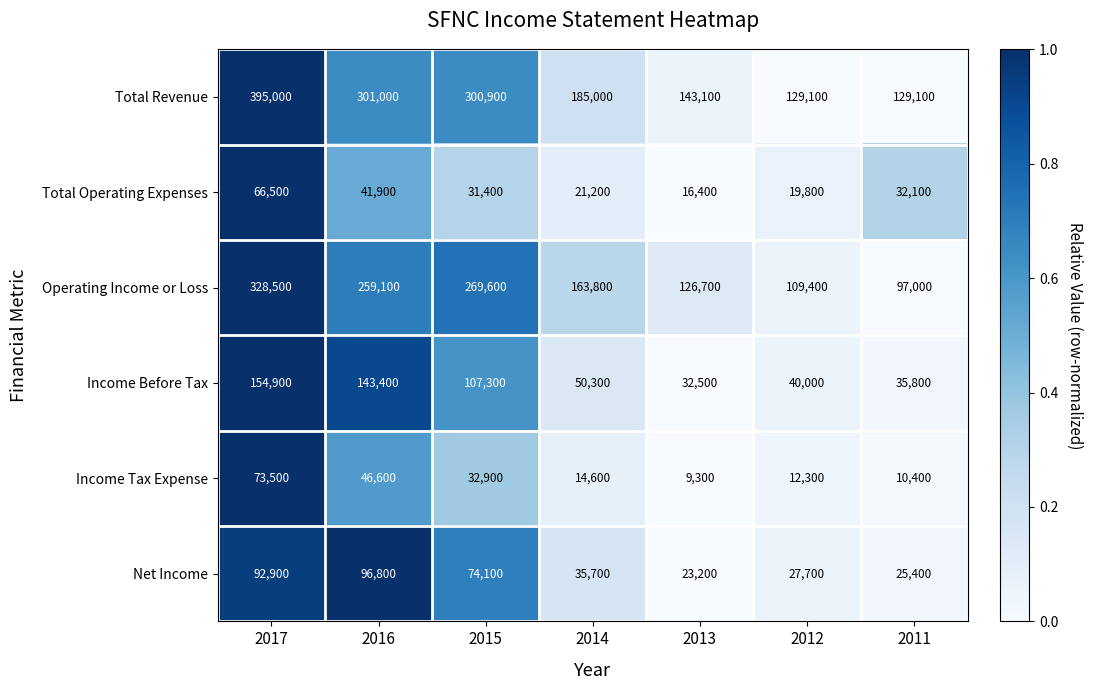

How many categories are shown in the chart?

7